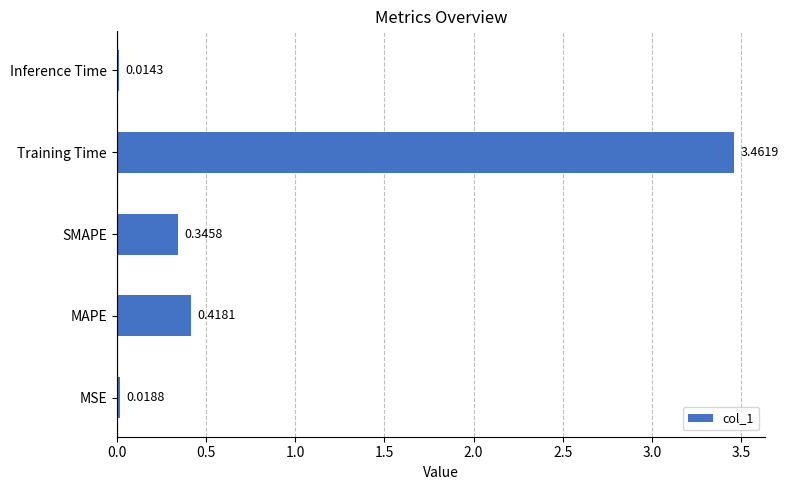

What is the difference between the maximum and minimum values?

3.4